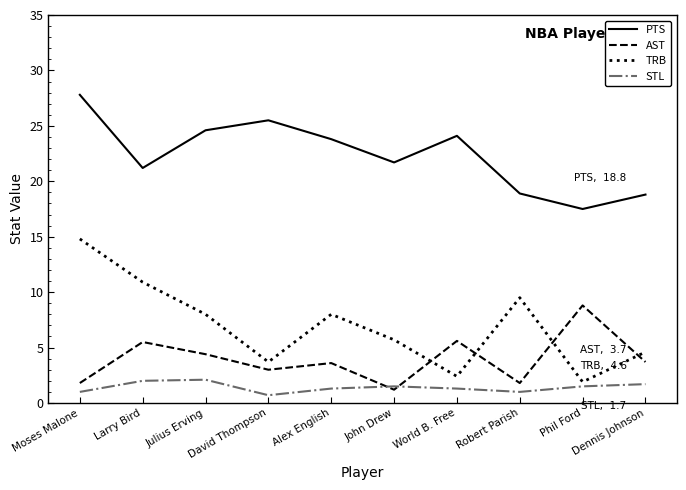

What is the smallest value displayed?

0.7